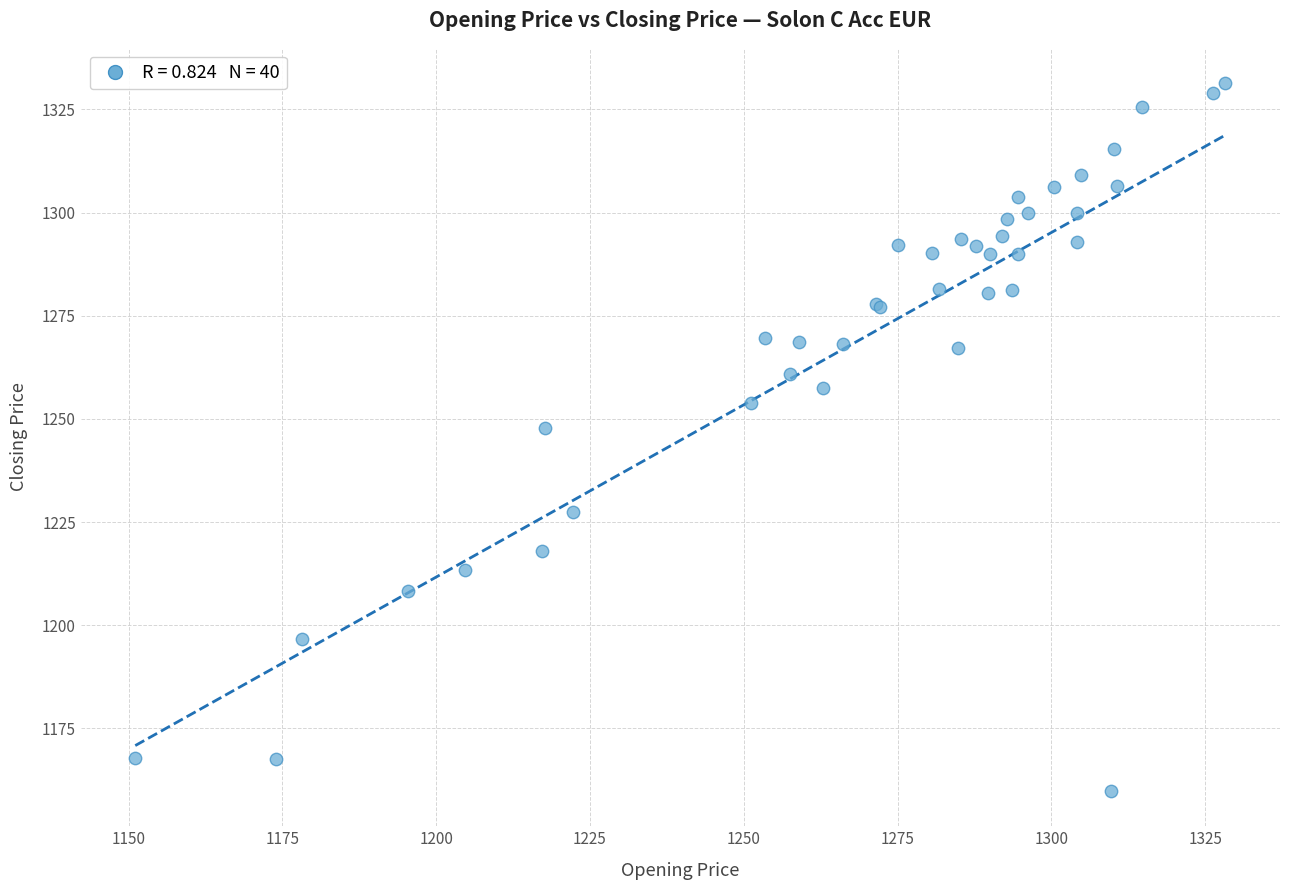

What Y value in the scatter plot is closest to 1245?

1247.7